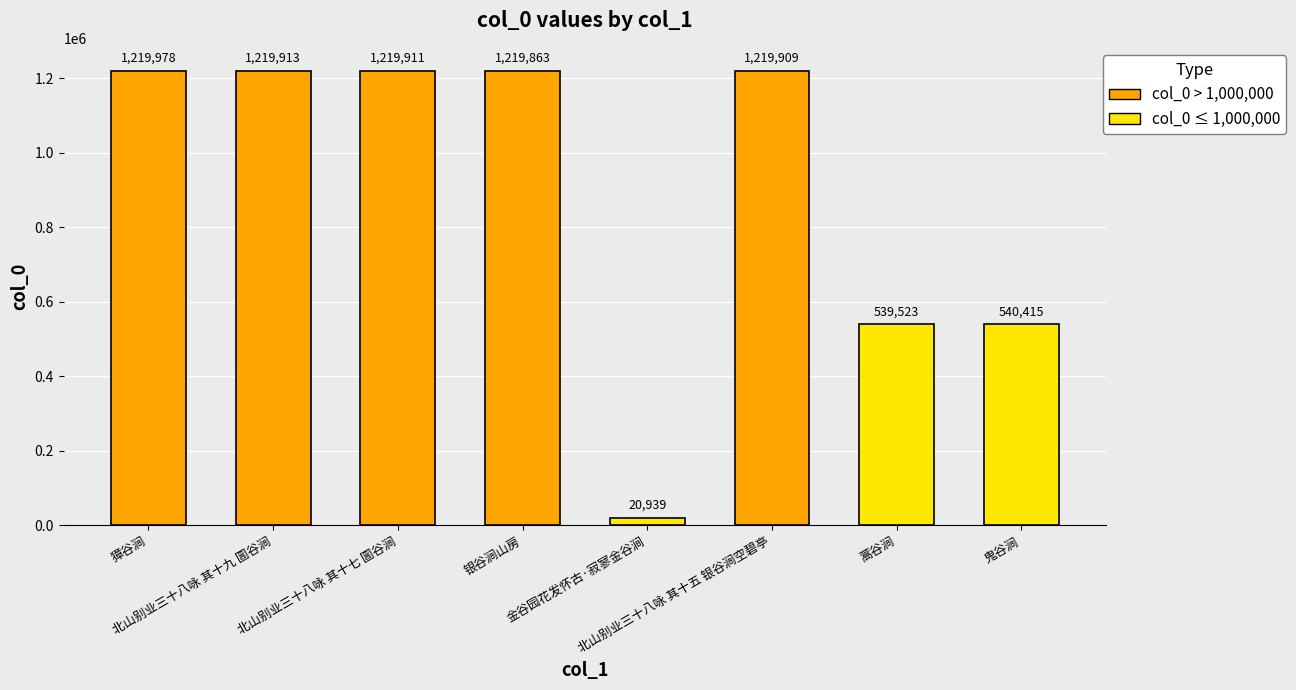

What is the value of the 7th bar from the left?

539523